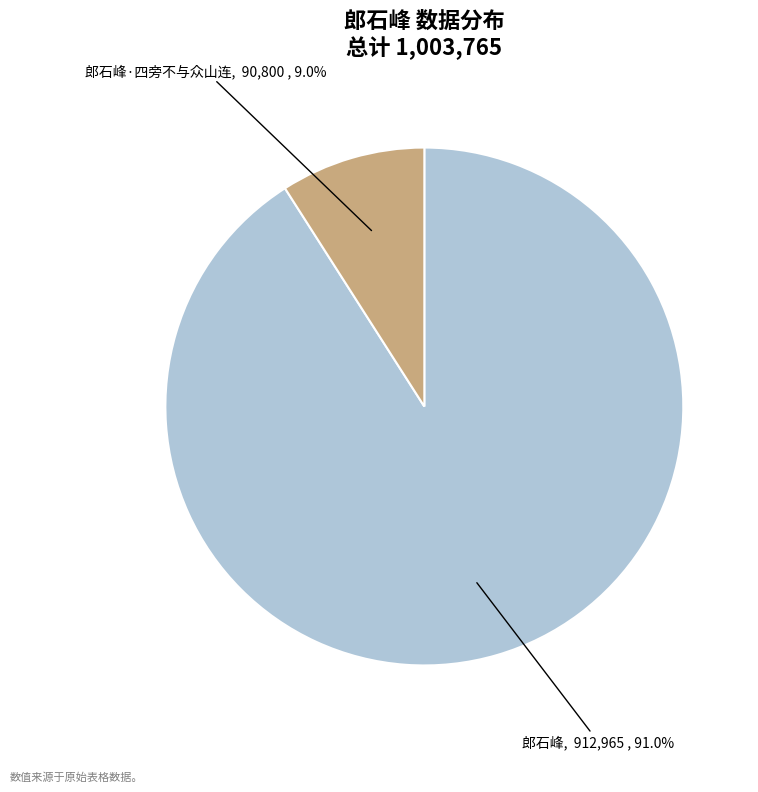

What is the smallest slice in the pie chart?

郎石峰·四旁不与众山连